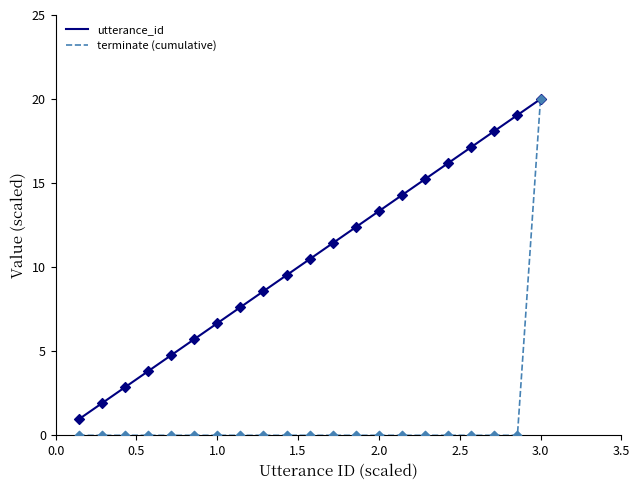

At how many categories does at least one series exceed 12?

9